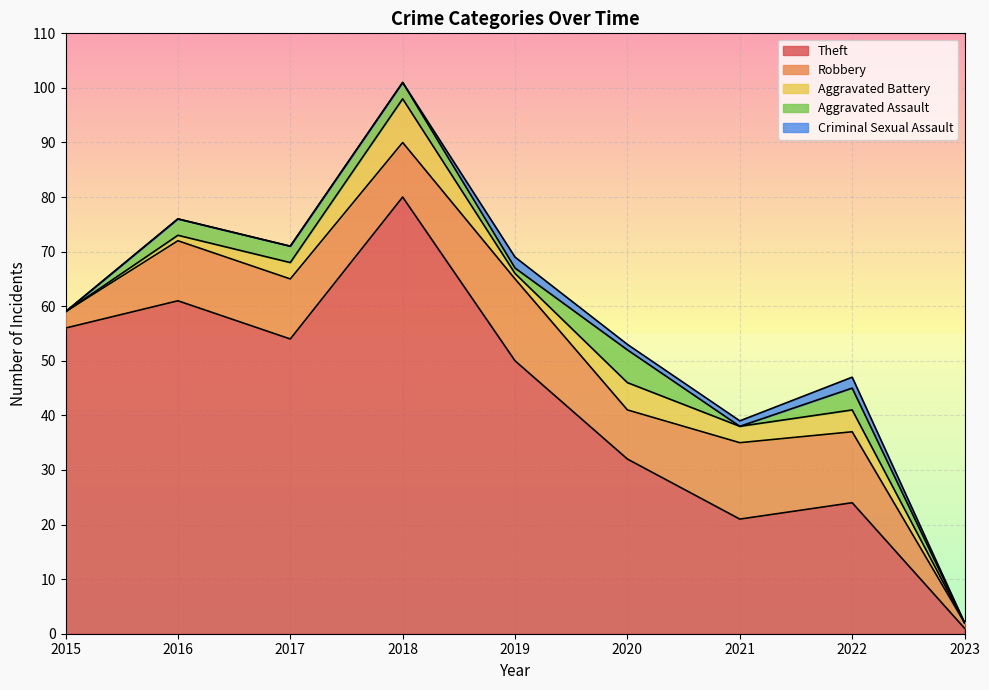

How many data points in Aggravated Battery are less than 3?

4